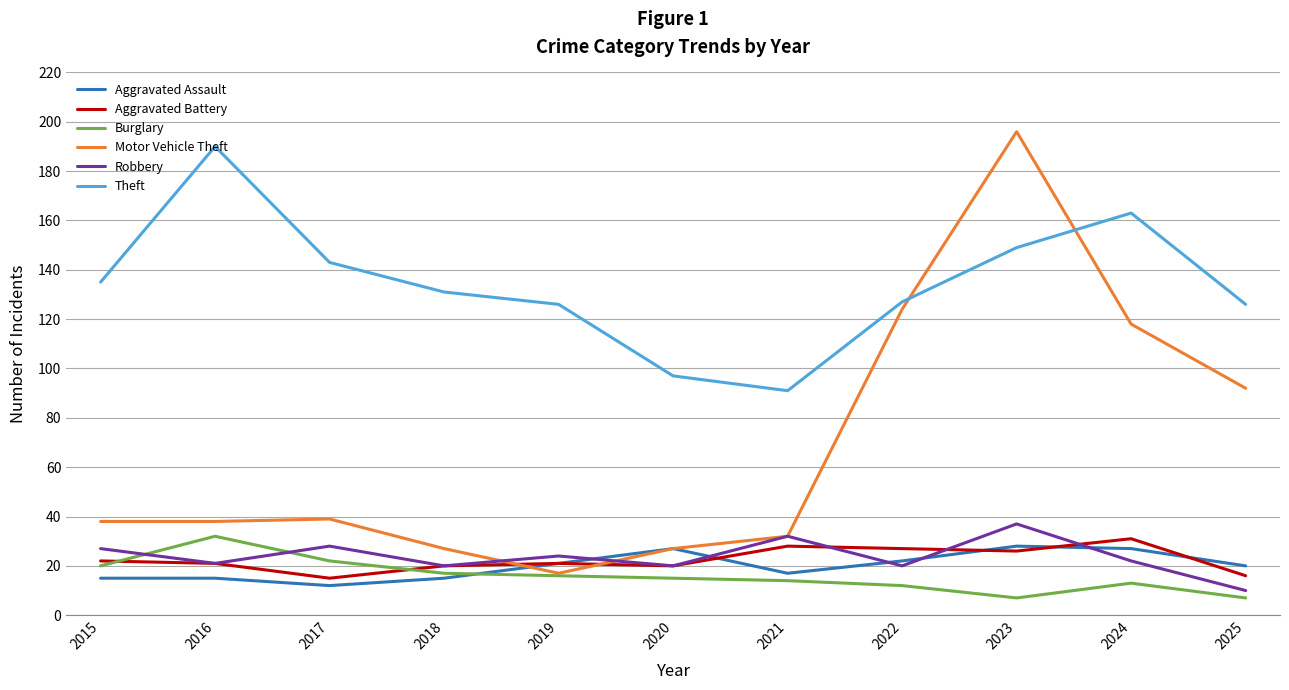

How many lines are shown in the chart?

6